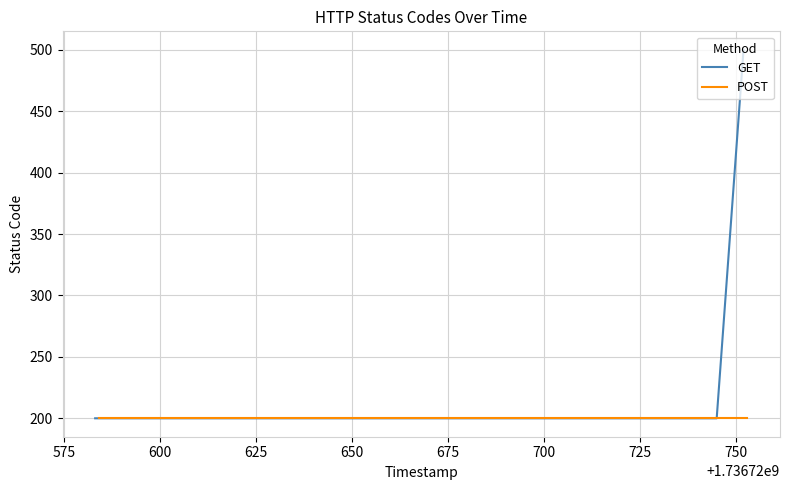

Rank the categories by value from lowest to highest.

1736720583, 1736720584, 1736720743, 1736720745, 1736720752